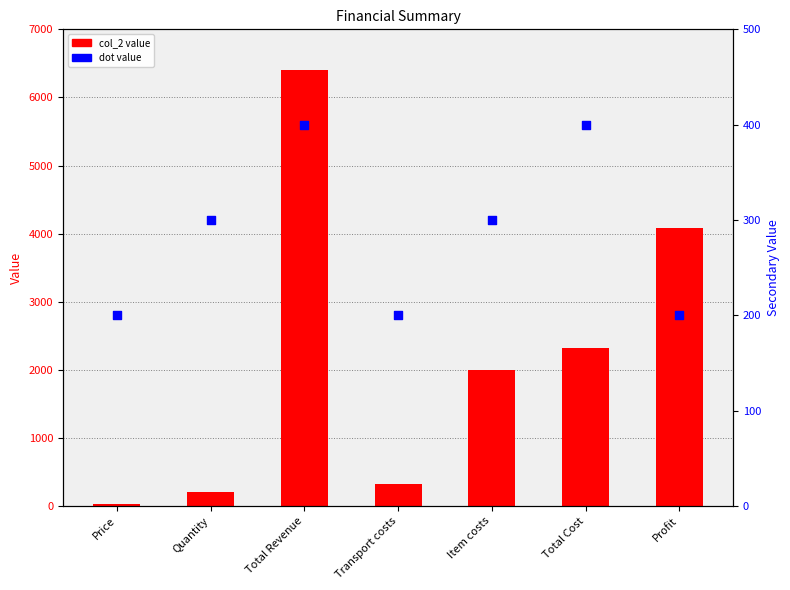

Which series reaches the maximum Y coordinate?

col_2 value